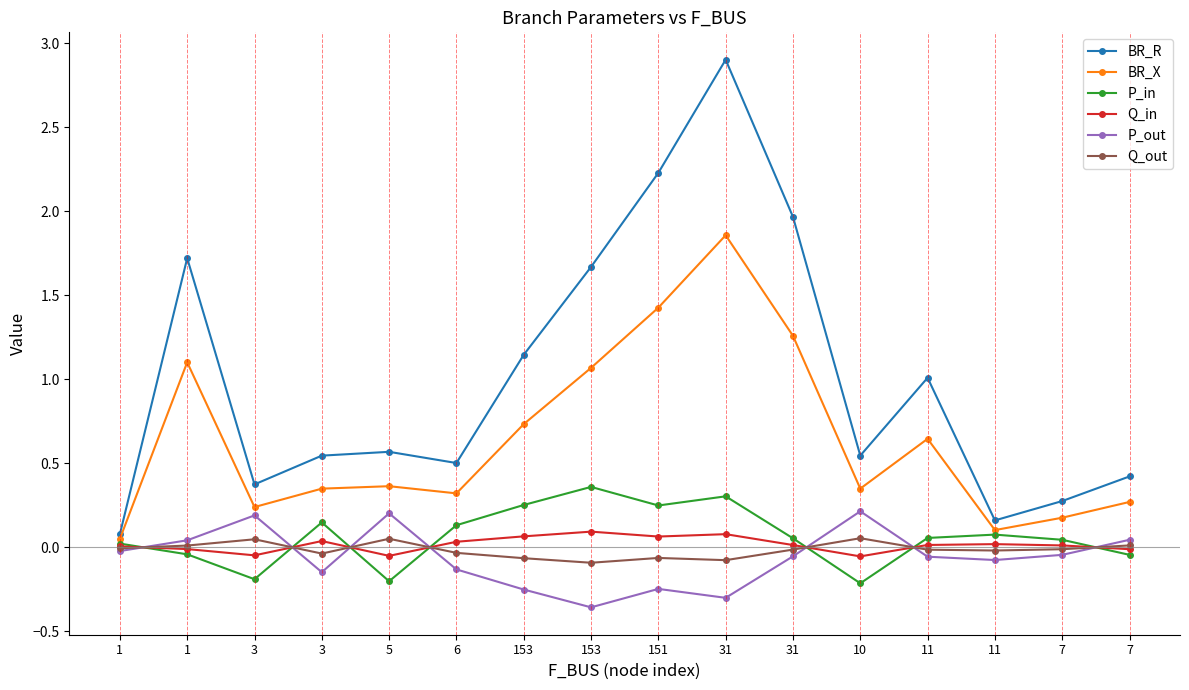

What is the sum of the BR_X values at 153 and 1?

0.8